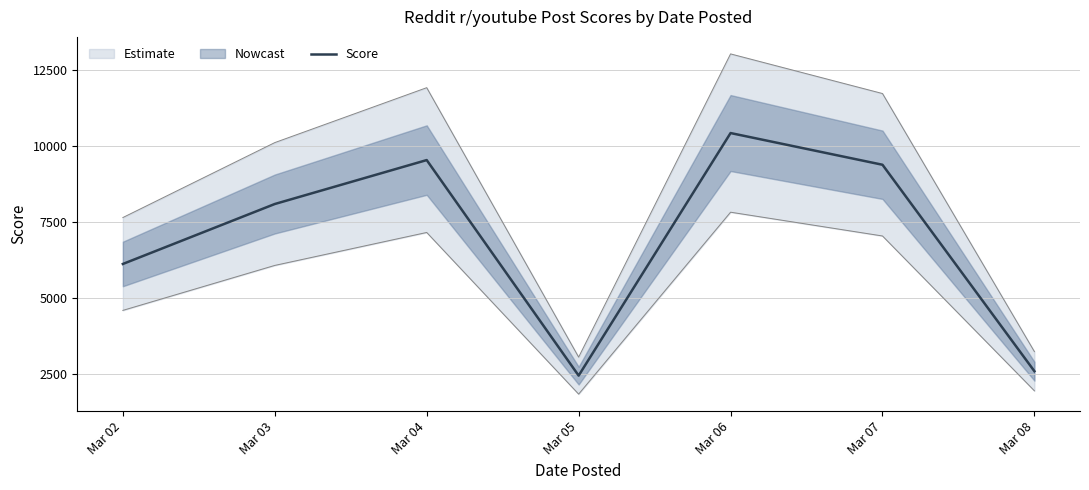

Which label corresponds to the smallest value in the chart?

Mar 05